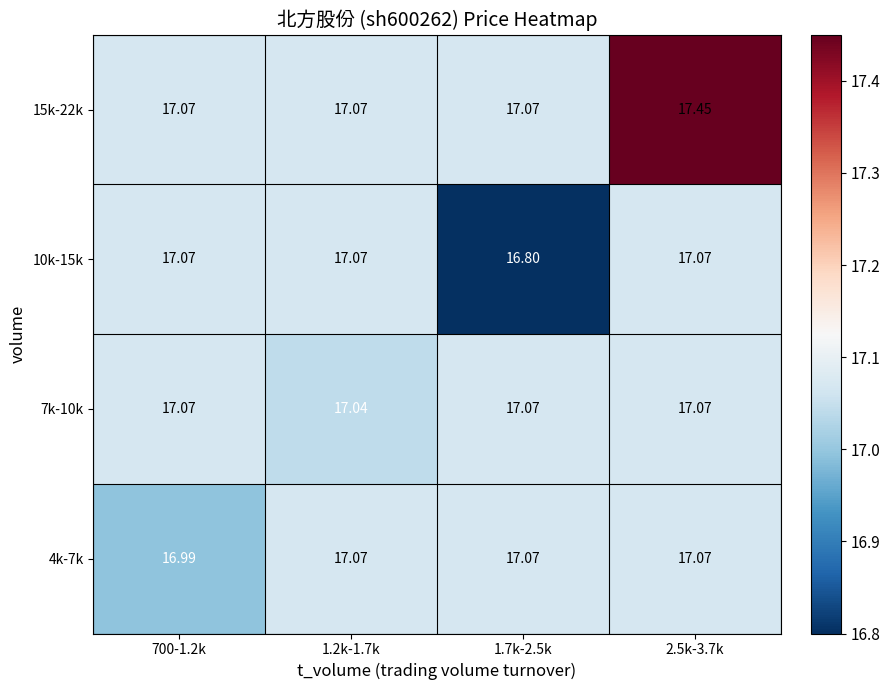

Is the value of 7k-10k at 1.7k-2.5k greater than the value of 15k-22k at 2.5k-3.7k?

No